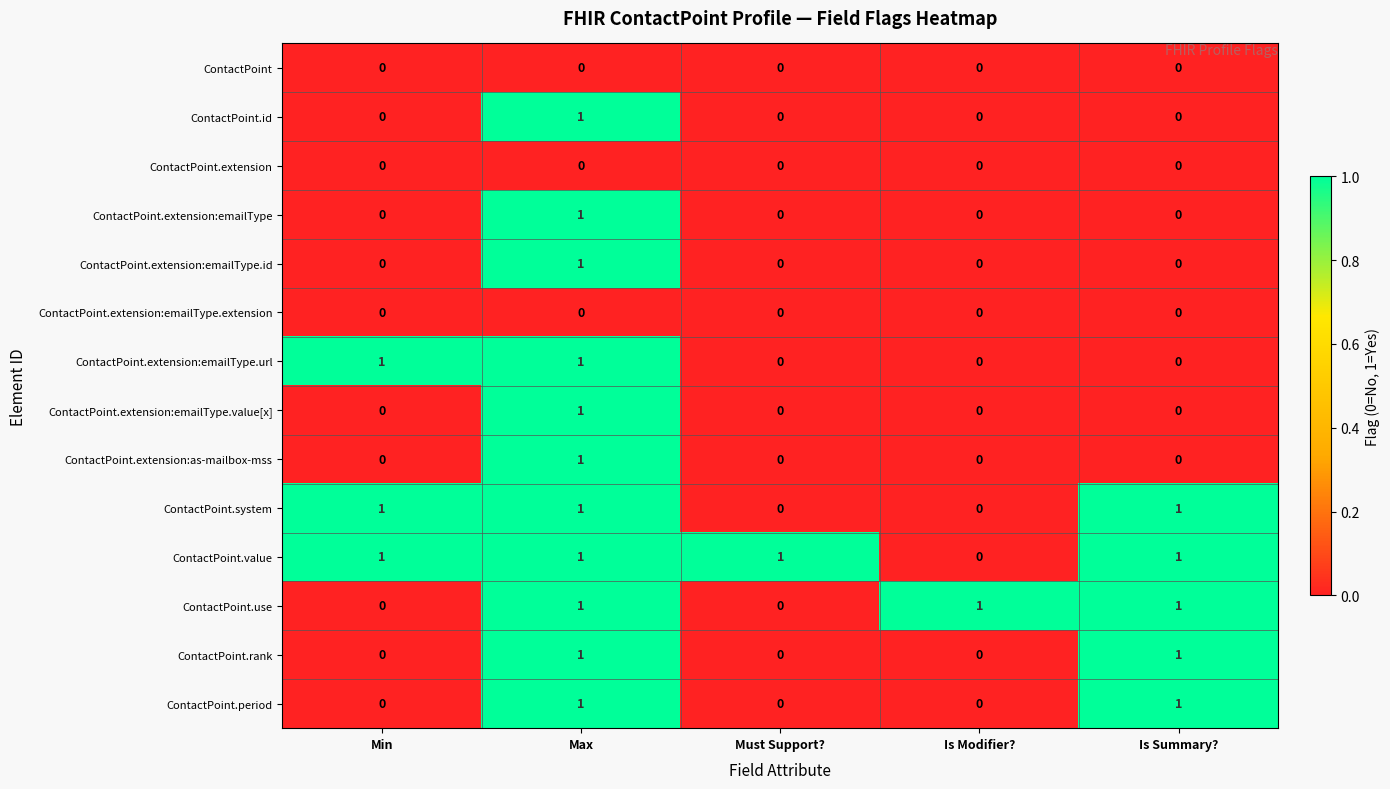

At how many categories does at least one series exceed 0?

5